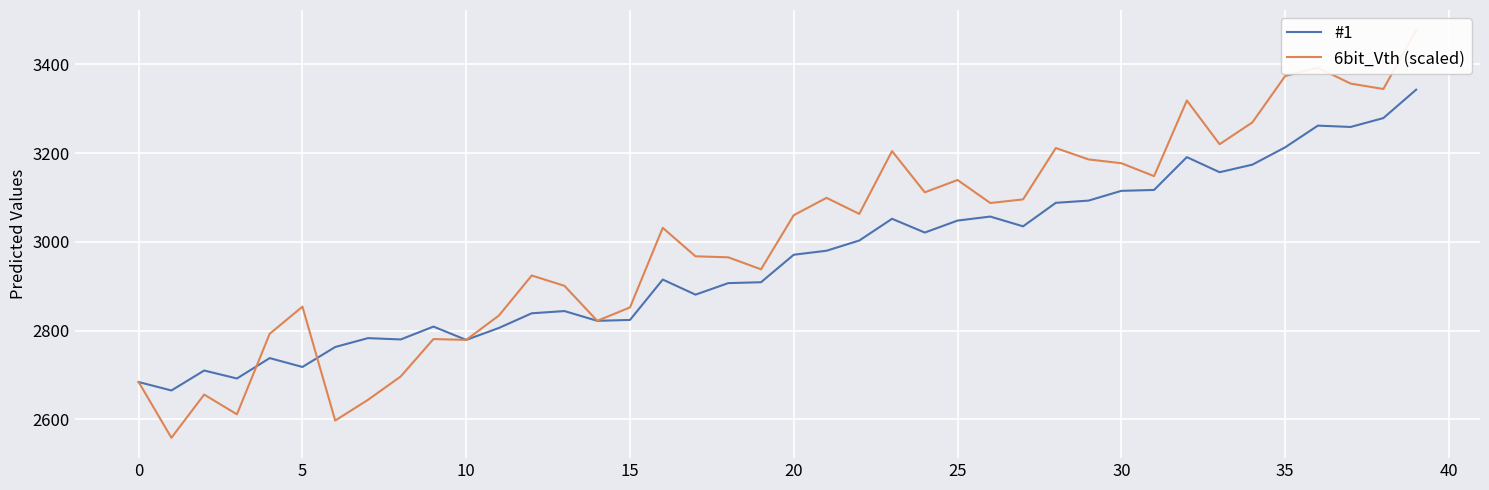

How many lines are shown in the chart?

2